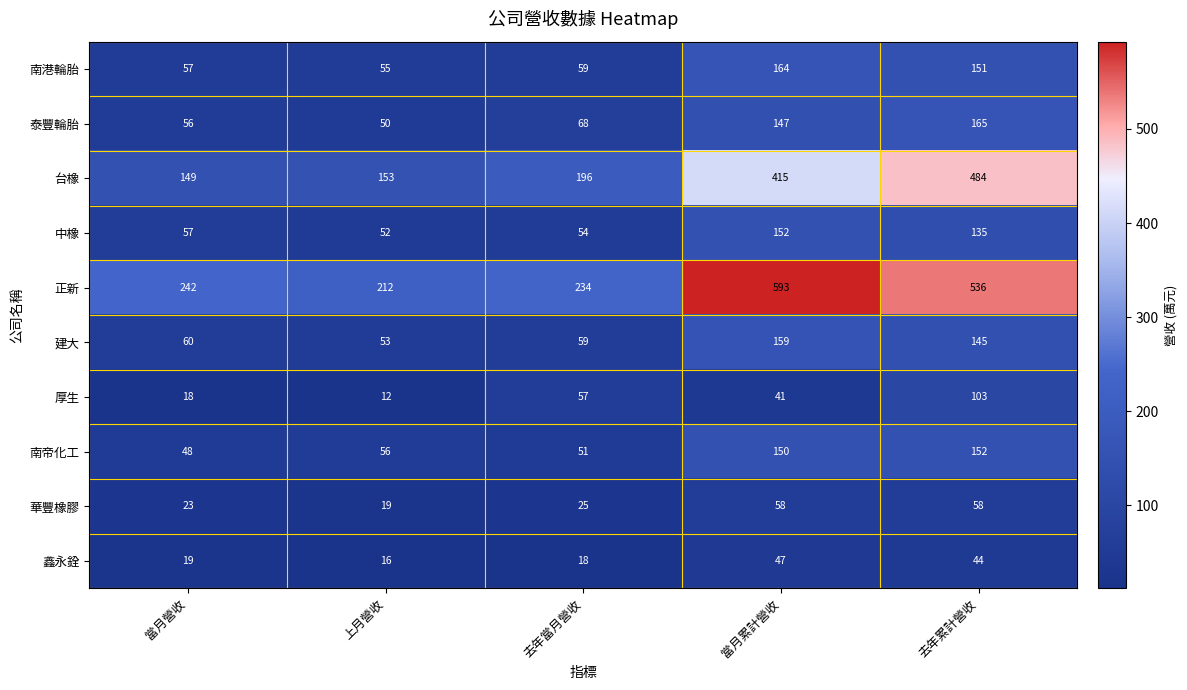

Which series has the largest total across all categories?

正新